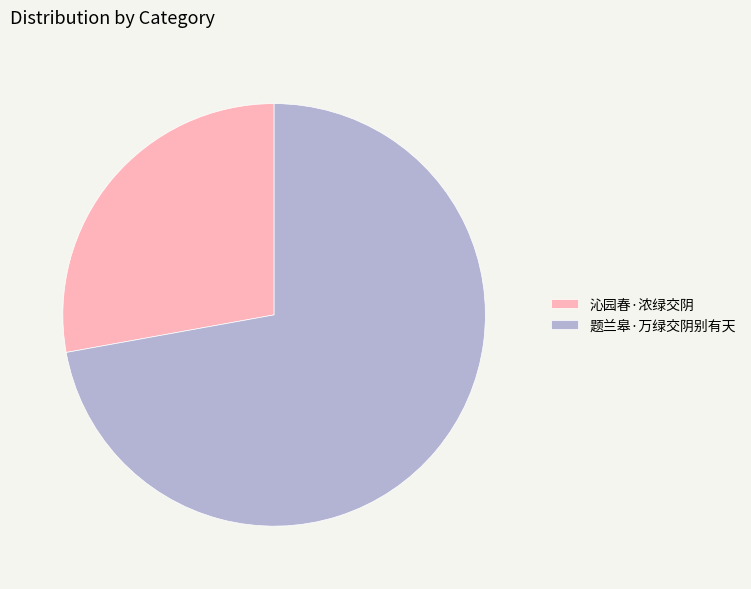

True or false: 沁园春·浓绿交阴 accounts for 28% of the total.

True